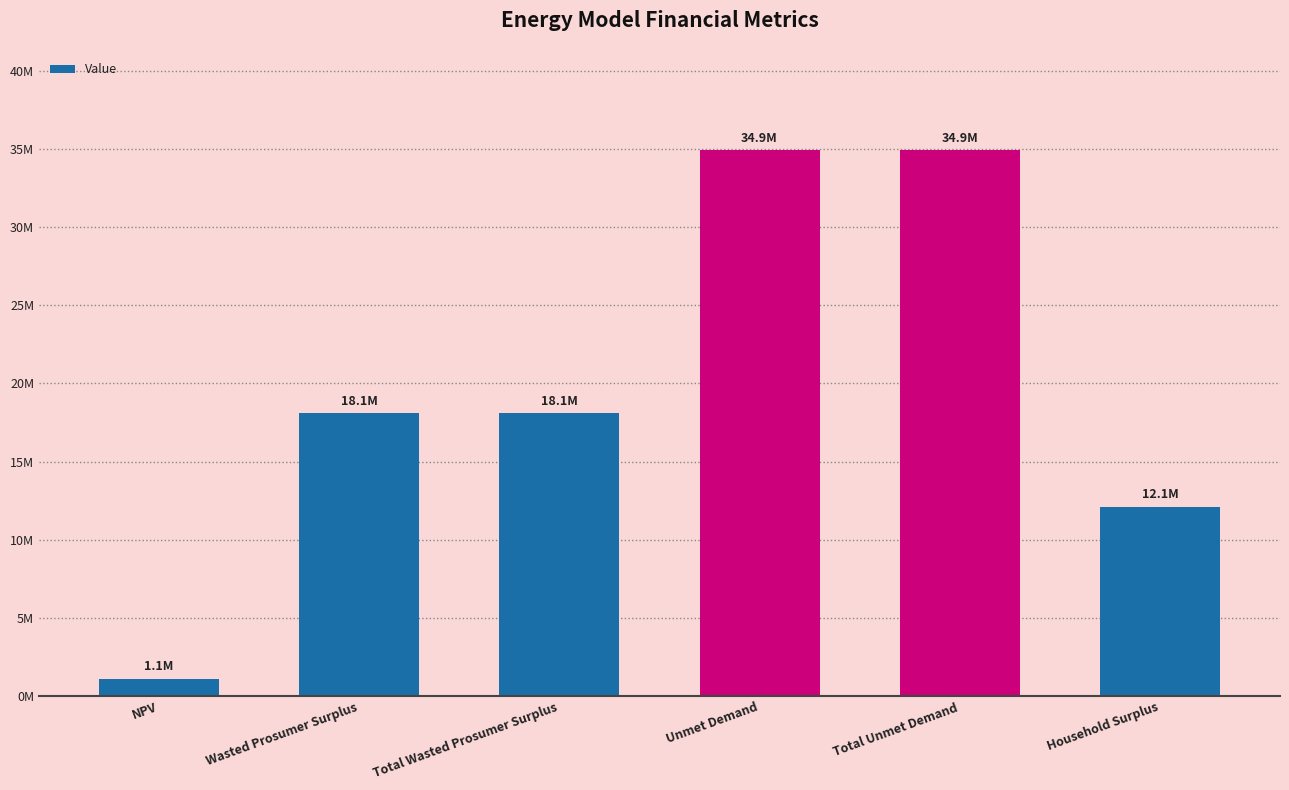

Are the bars horizontal?

No